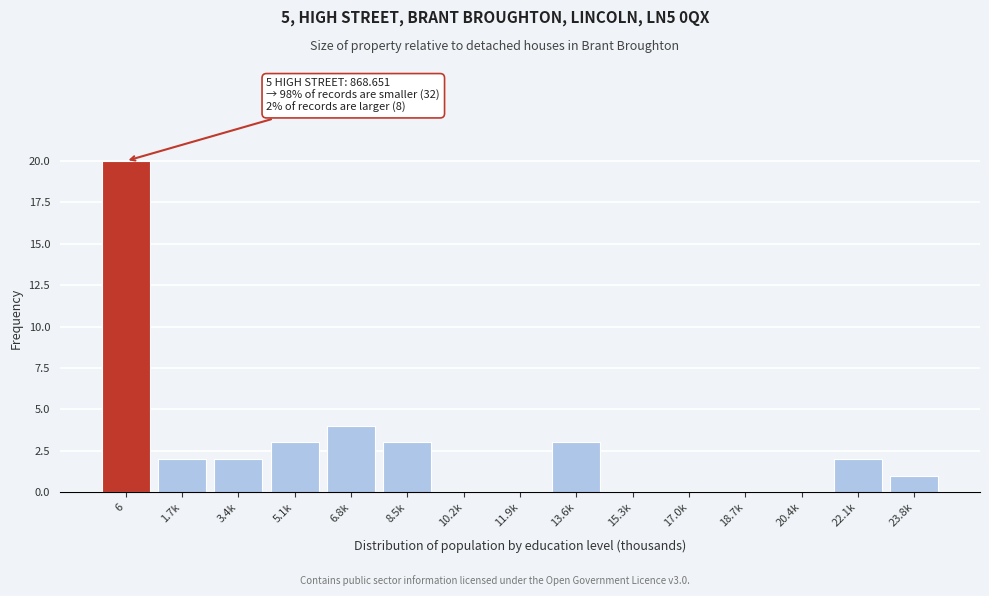

Reading left to right, what are all the values shown in this chart?

6=20	1.7k=2	3.4k=2	5.1k=3	6.8k=4	8.5k=3	10.2k=0	11.9k=0	13.6k=3	15.3k=0	17.0k=0	18.7k=0	20.4k=0	22.1k=2	23.8k=1